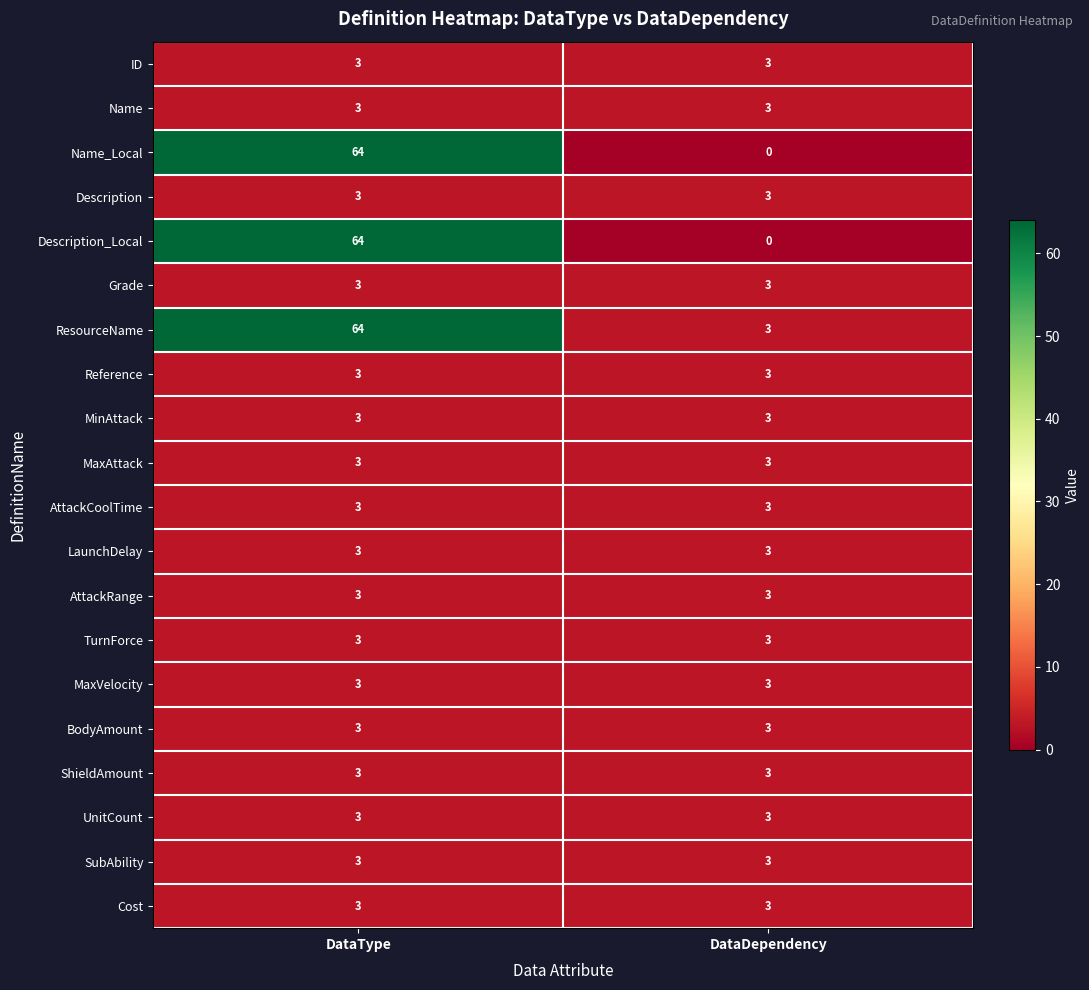

How many data points does each series have?

2